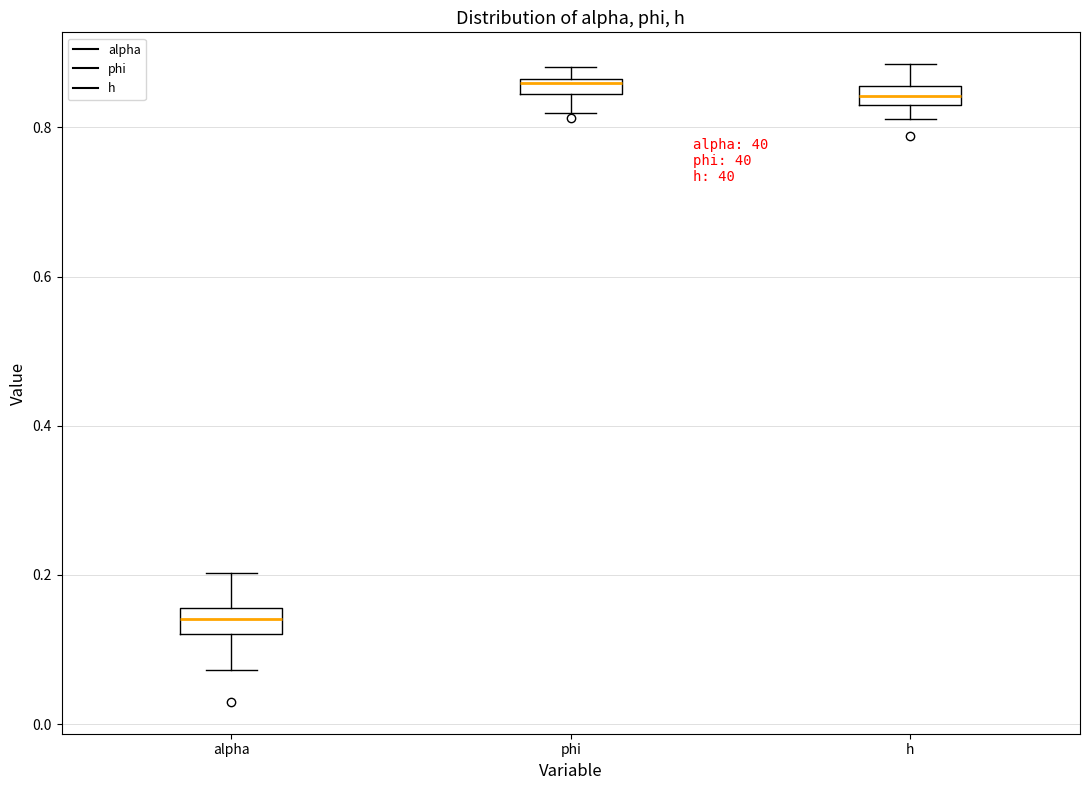

Where does the lower whisker of the box for phi end on the y-axis? The values are not printed on the chart, so give them approximately, as read against the axis.

0.82